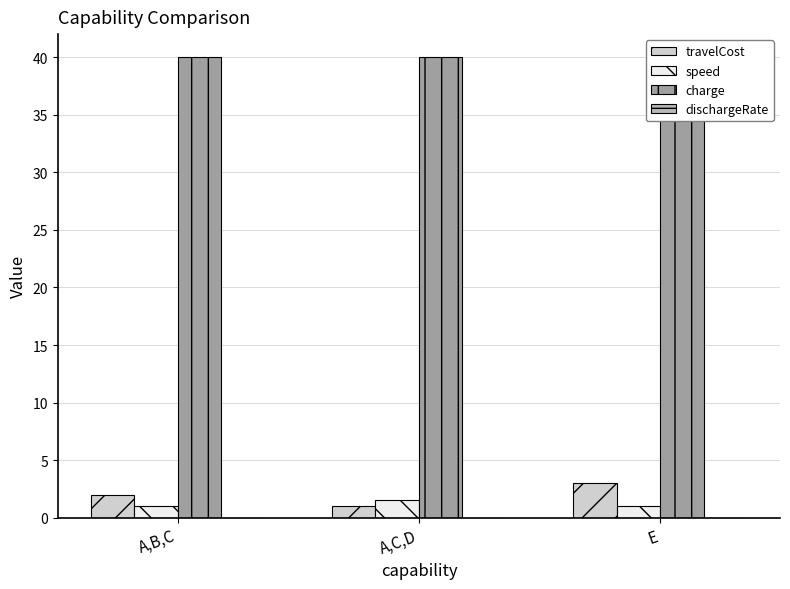

Is the value of dischargeRate at A,C,D greater than the value of charge at E?

No